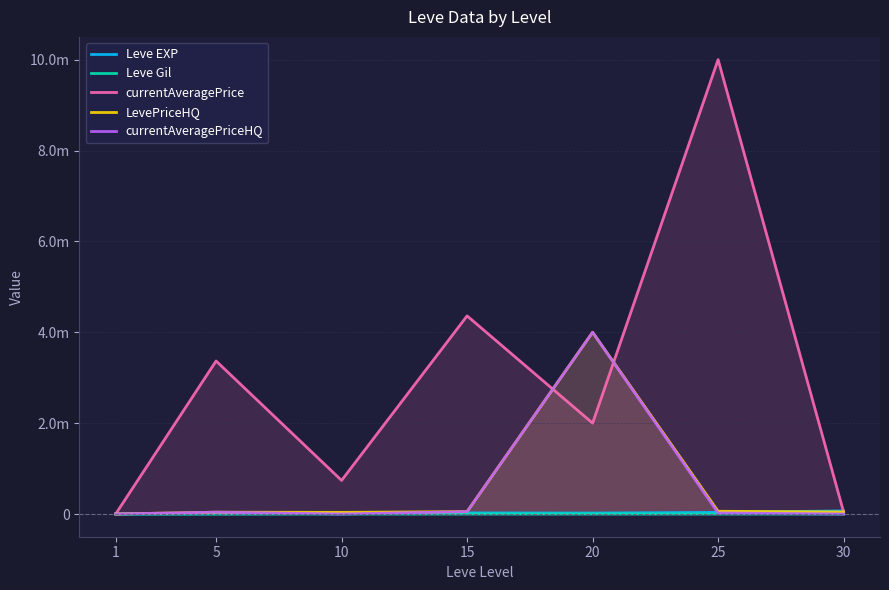

Where is currentAveragePrice nearest to the value 5000599?

15